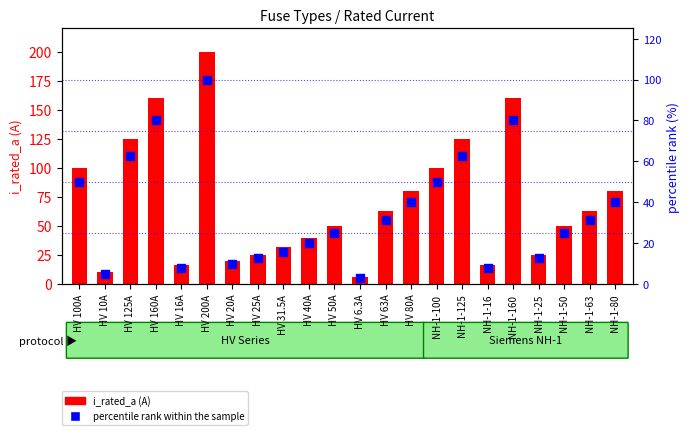

Is the value of i_rated_a at NH-1-160 greater than the value of percentile rank within the sample at HV 20A?

Yes